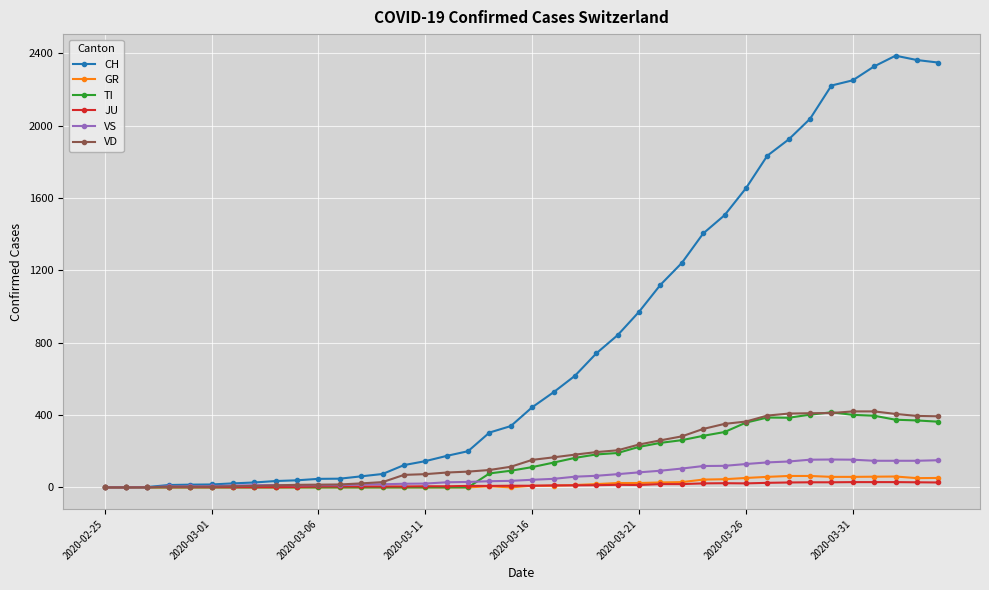

How many lines are shown in the chart?

6